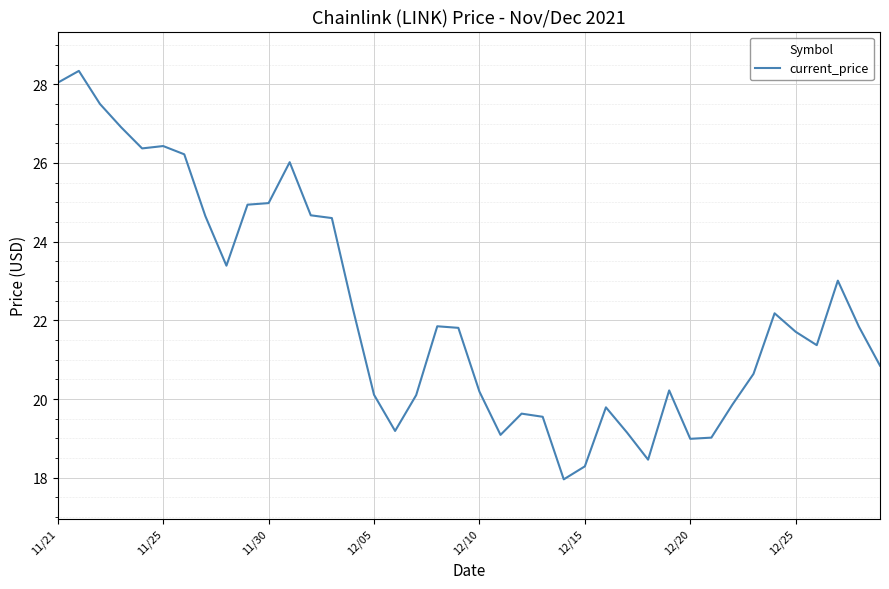

Is this an area chart (filled region under the line)?

No